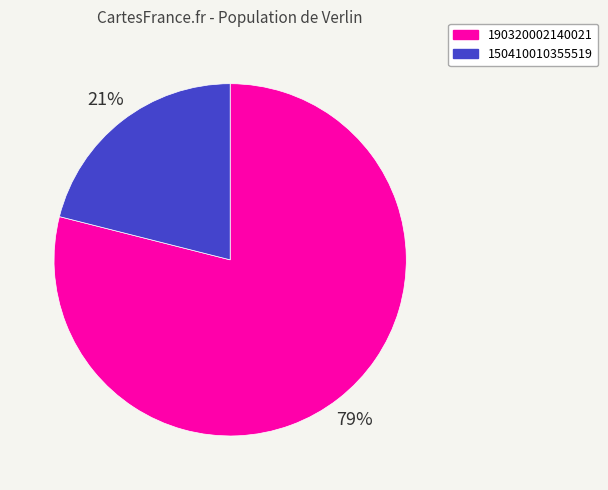

Approximately how many times larger is the value at 150410010355519 compared to 190320002140021?

0.3